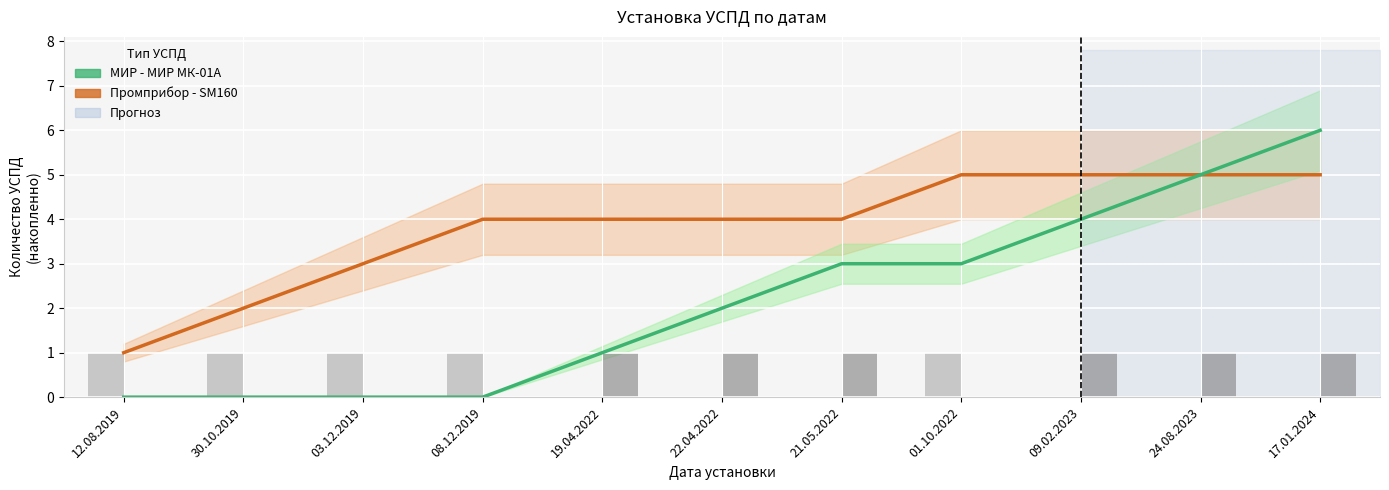

Which category has the lowest value across all series?

12.08.2019